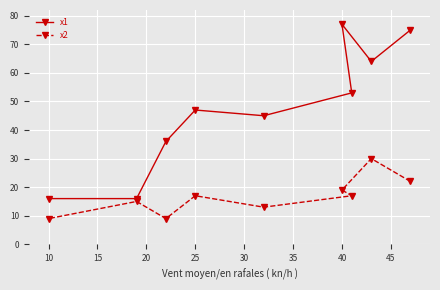

Is it true that x2 equals 9 at 10?

True